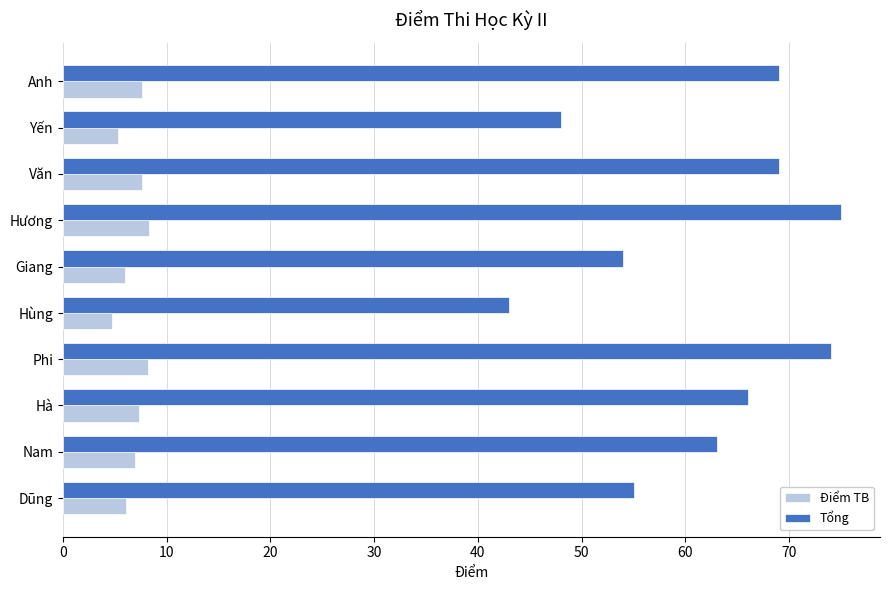

What is the greatest value displayed?

75.0